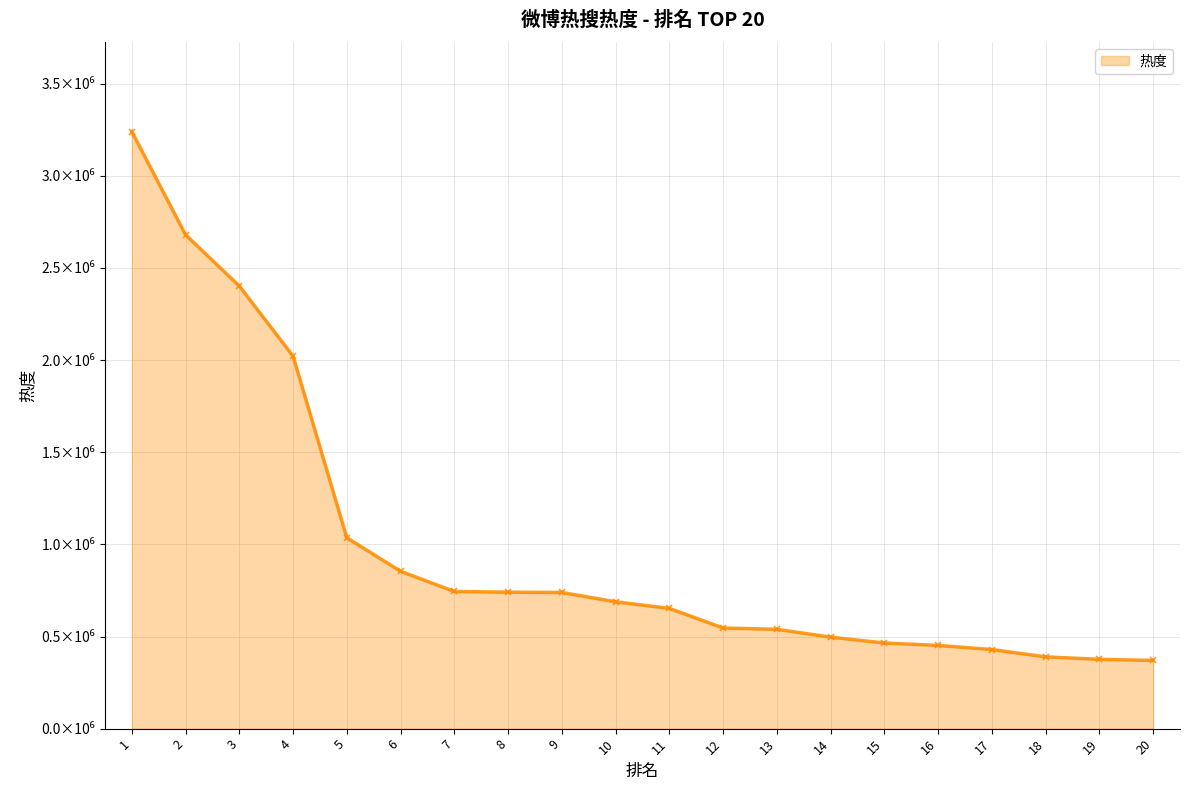

What value does the data have at 16?

451501